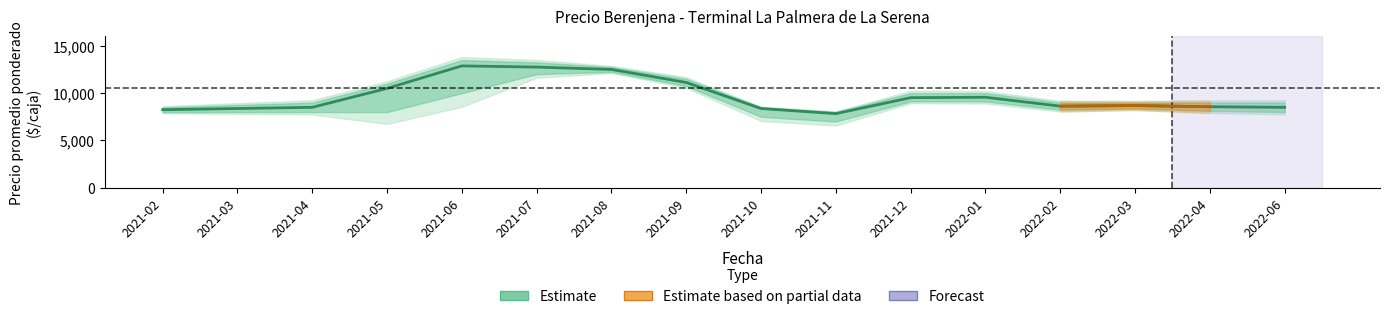

The value at 2022-06 is 3795.6. True or false?

False